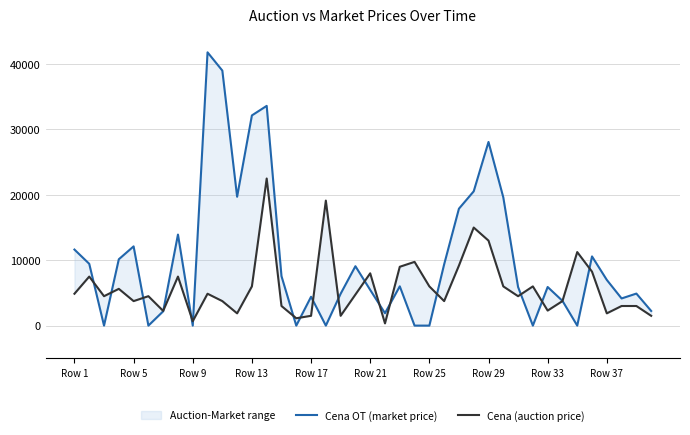

In Cena OT (market price), how many points are lower than both neighbors (excluding endpoints)?

10